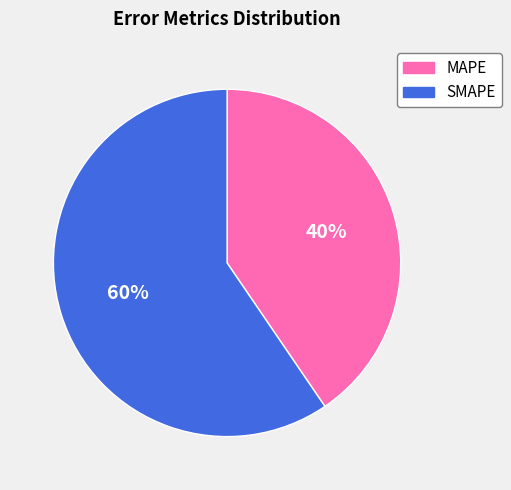

To the nearest percent, what portion does MAPE represent?

40%